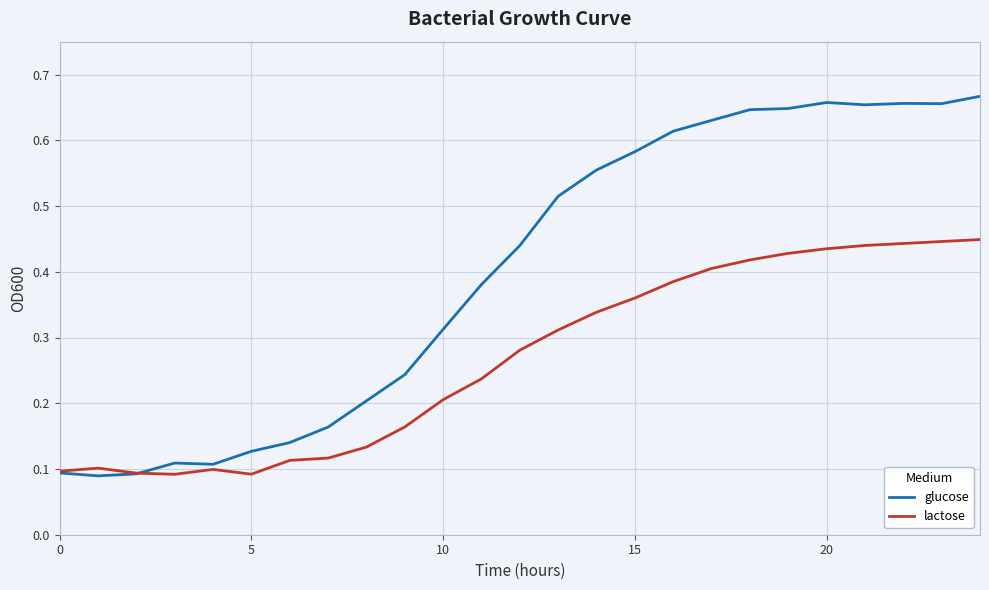

List the series in order of their overall mean, lowest first.

lactose, glucose